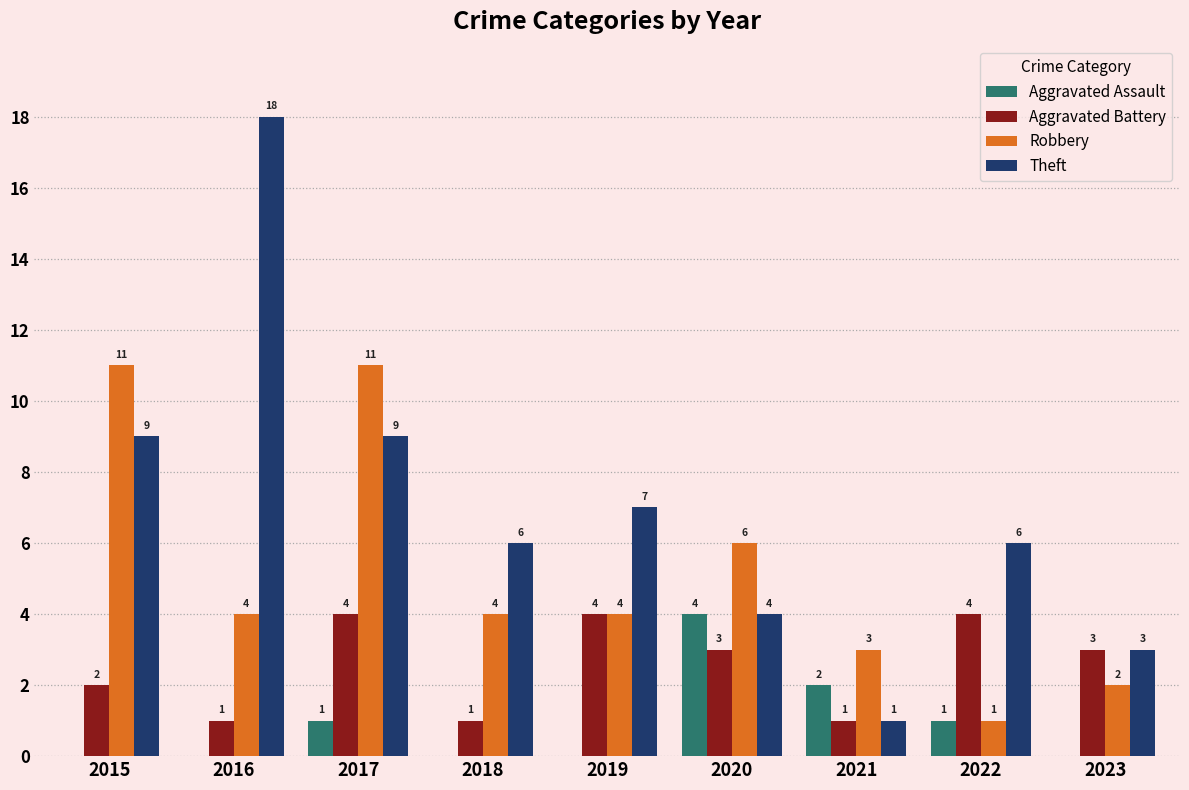

How many Aggravated Battery values are between 1 and 4?

9